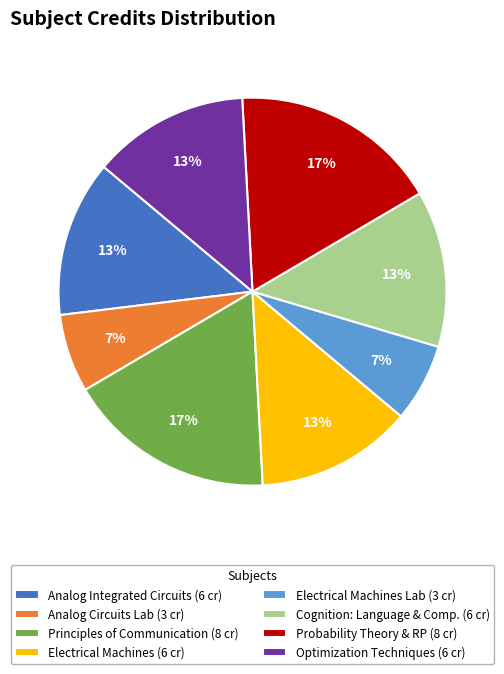

To the nearest percent, what percentage of the pie is Electrical Machines Lab (3 cr)?

7%